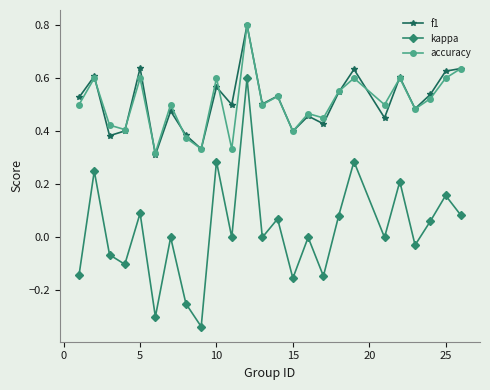

What is the maximum value for accuracy?

0.8